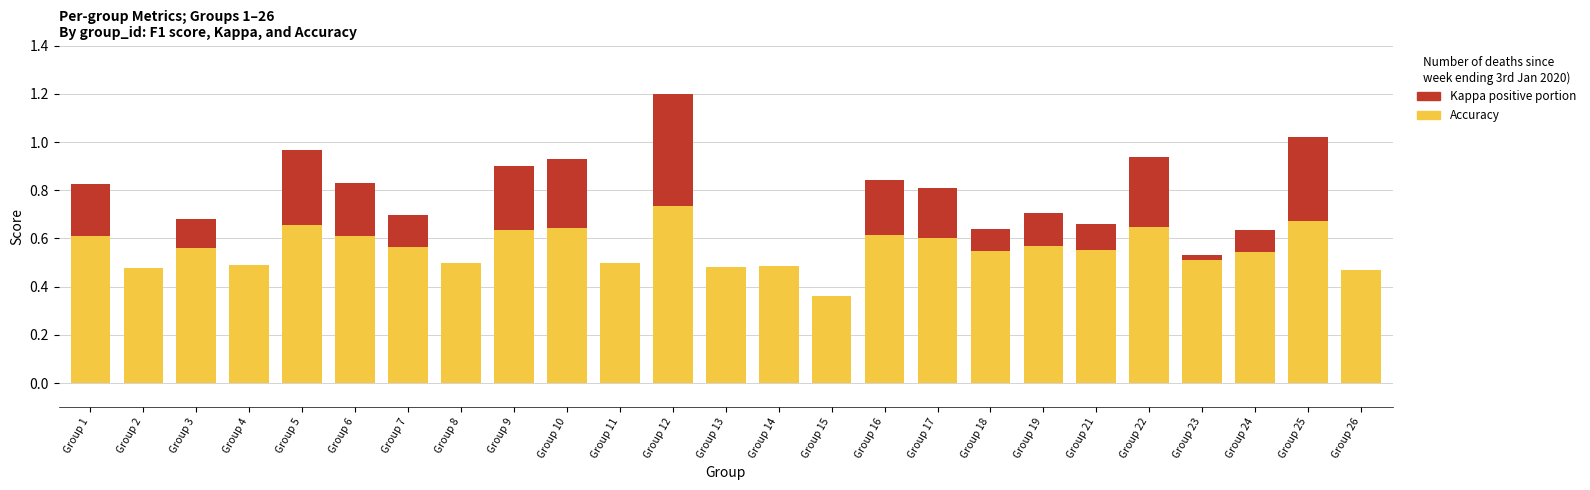

At which category is the sum across all series the highest?

Group 12